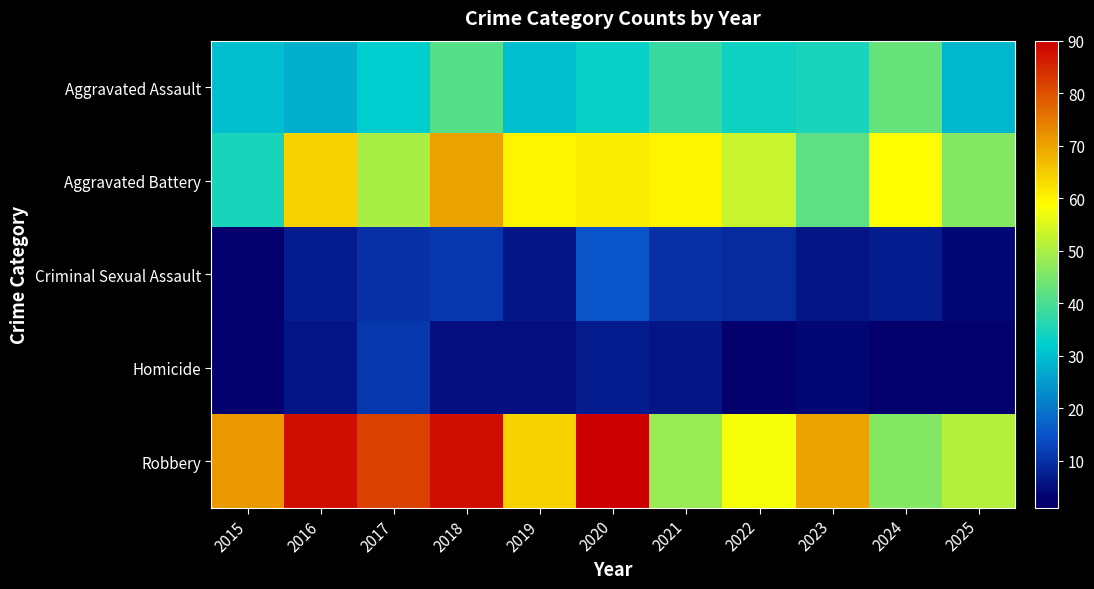

Reading left to right, list all the values displayed in this chart.

Aggravated Assault: 2015=30	2016=28	2017=32	2018=41	2019=30	2020=33	2021=38	2022=34	2023=35	2024=43	2025=29
Aggravated Battery: 2015=35	2016=64	2017=50	2018=70	2019=60	2020=61	2021=60	2022=53	2023=42	2024=59	2025=46
Criminal Sexual Assault: 2015=3	2016=7	2017=10	2018=11	2019=6	2020=15	2021=10	2022=9	2023=6	2024=7	2025=4
Homicide: 2015=2	2016=6	2017=11	2018=5	2019=5	2020=7	2021=6	2022=1	2023=4	2024=2	2025=2
Robbery: 2015=71	2016=88	2017=82	2018=88	2019=64	2020=90	2021=48	2022=58	2023=70	2024=46	2025=51